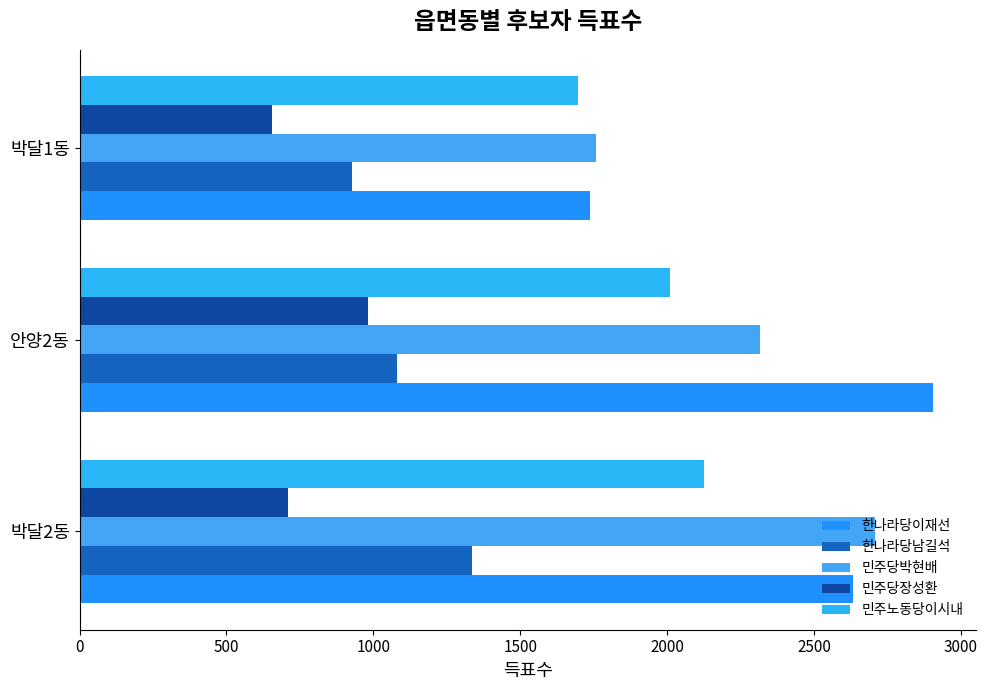

Which series has the largest range (max minus min)?

한나라당이재선